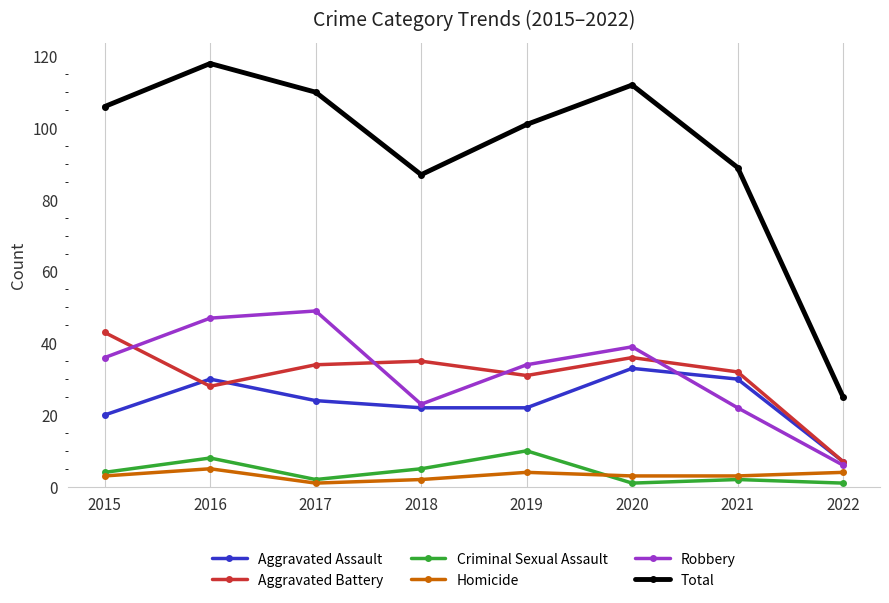

How many lines are shown in the chart?

6